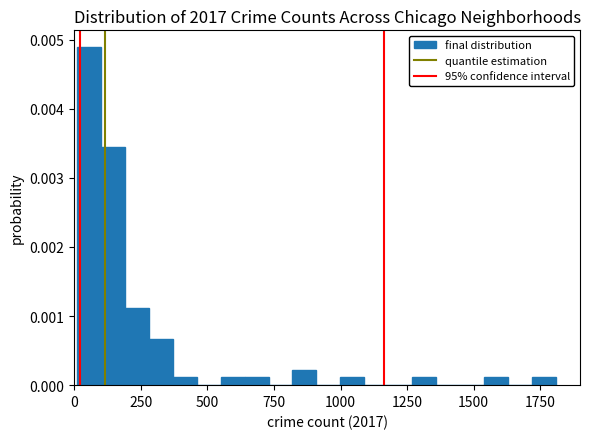

Around what value on the x-axis is the tallest bar? Give the approximate position of its centre, as read against the axis.

50